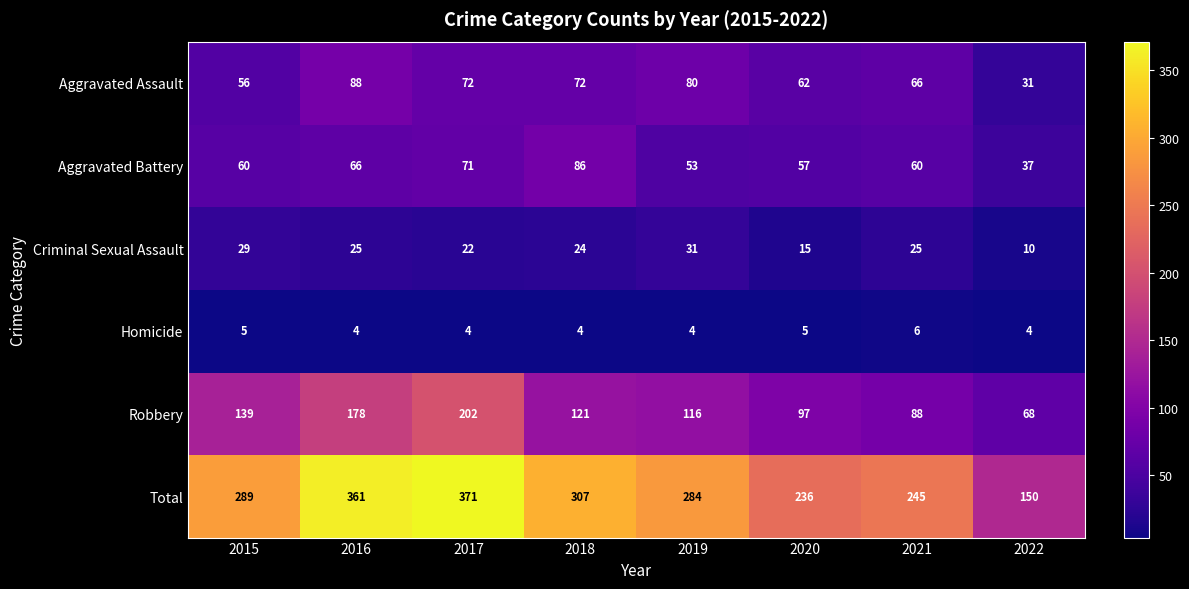

Between 2017 and 2019, which series saw the biggest shift?

Total